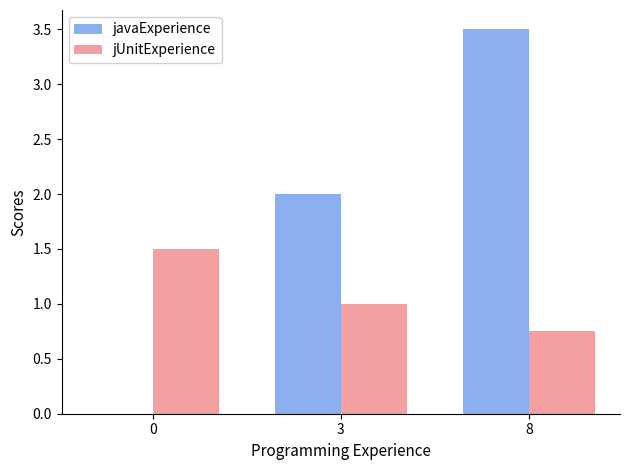

The value of jUnitExperience at 0 is 0.6. True or false?

False